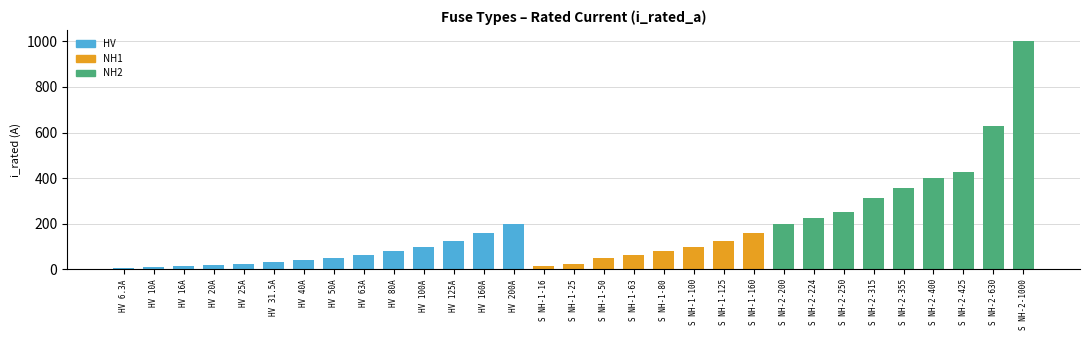

What is the change in value from 12 to 27?

+240.0